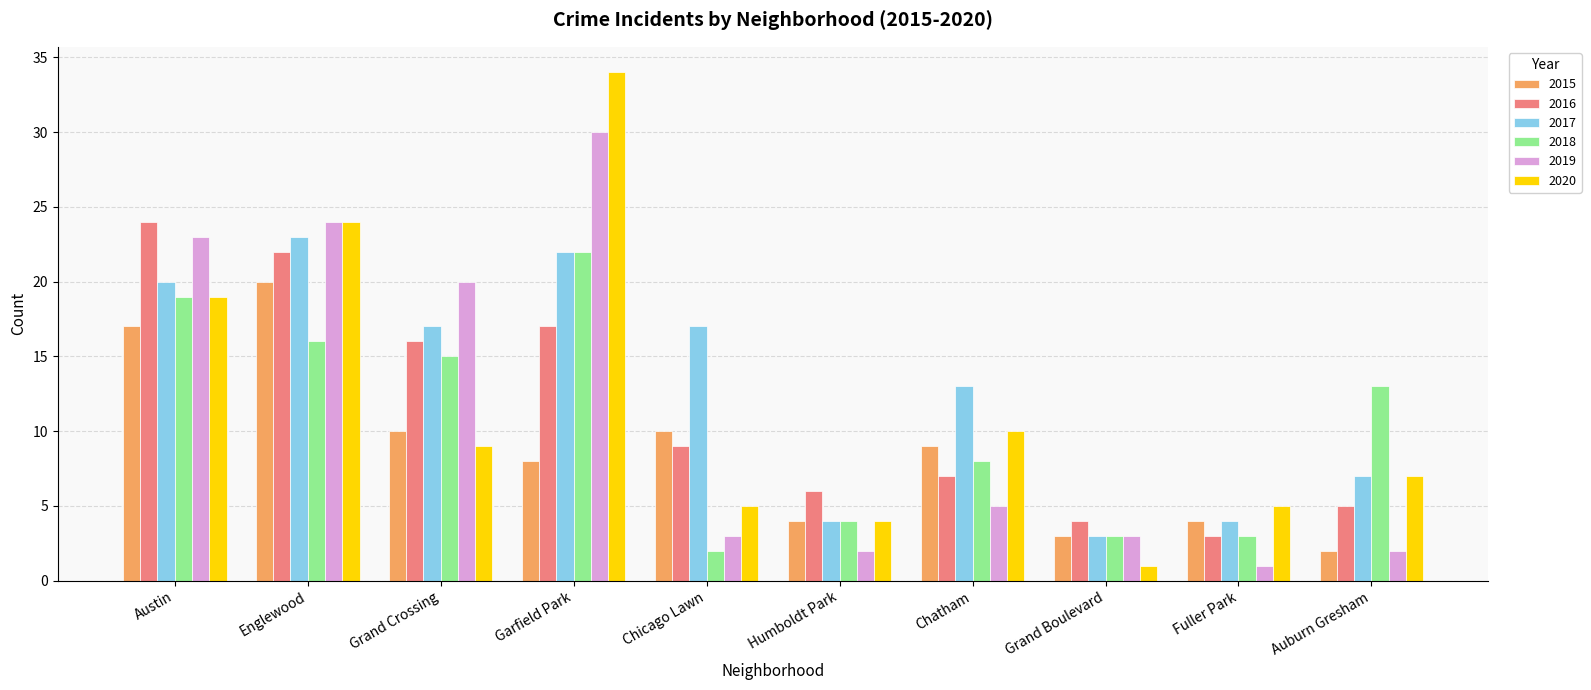

What are all the series names shown in the legend?

2015, 2016, 2017, 2018, 2019, 2020